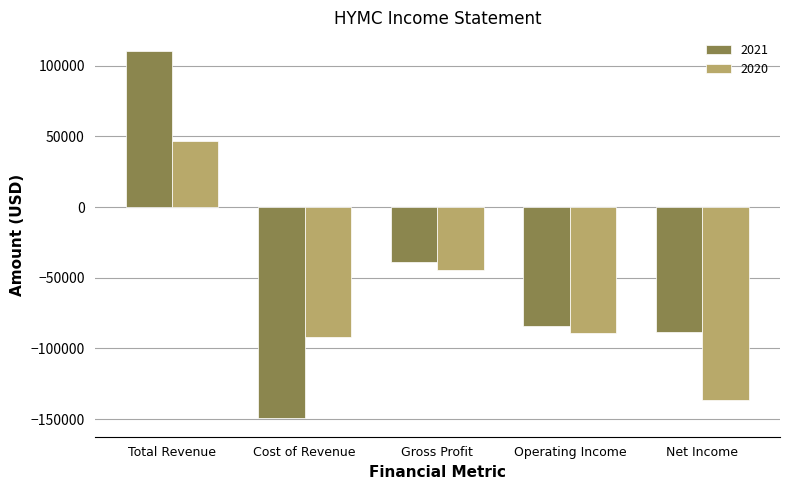

What are all the series names shown in the legend?

2021, 2020